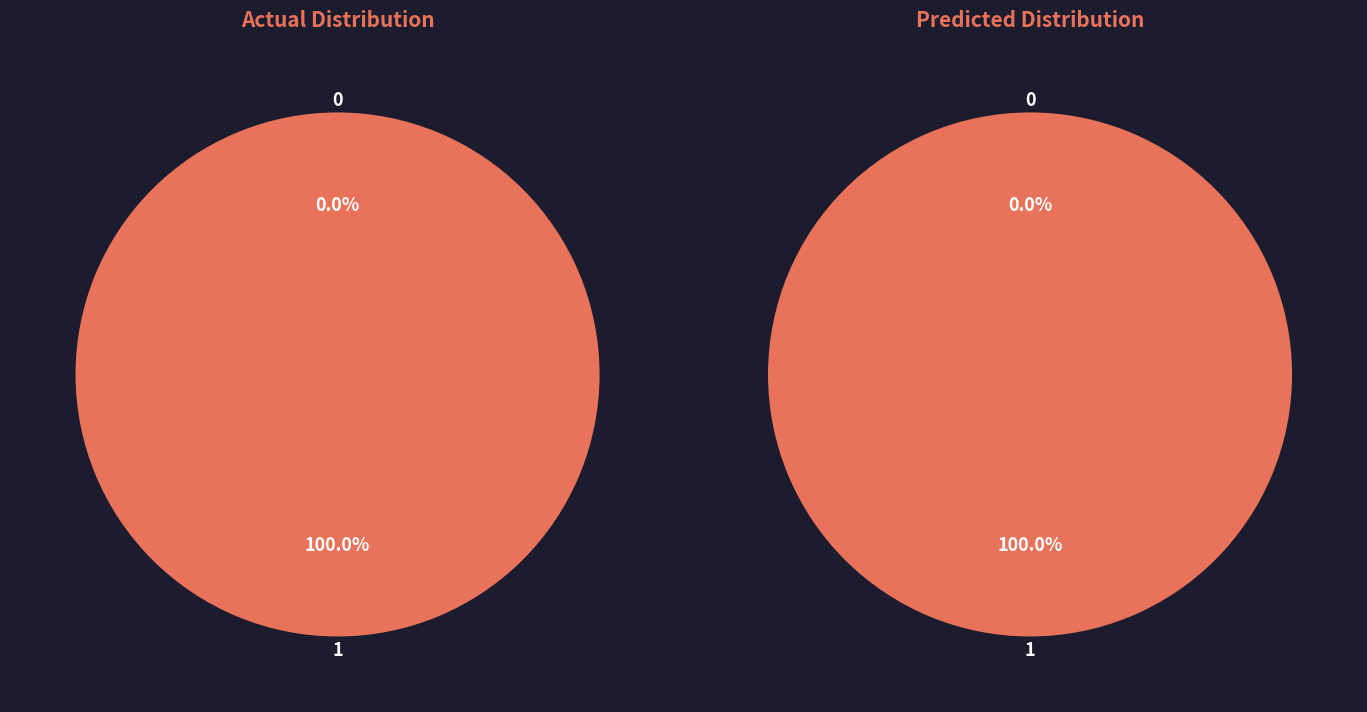

To the nearest percent, what is the combined percentage of 0 and 1?

100%